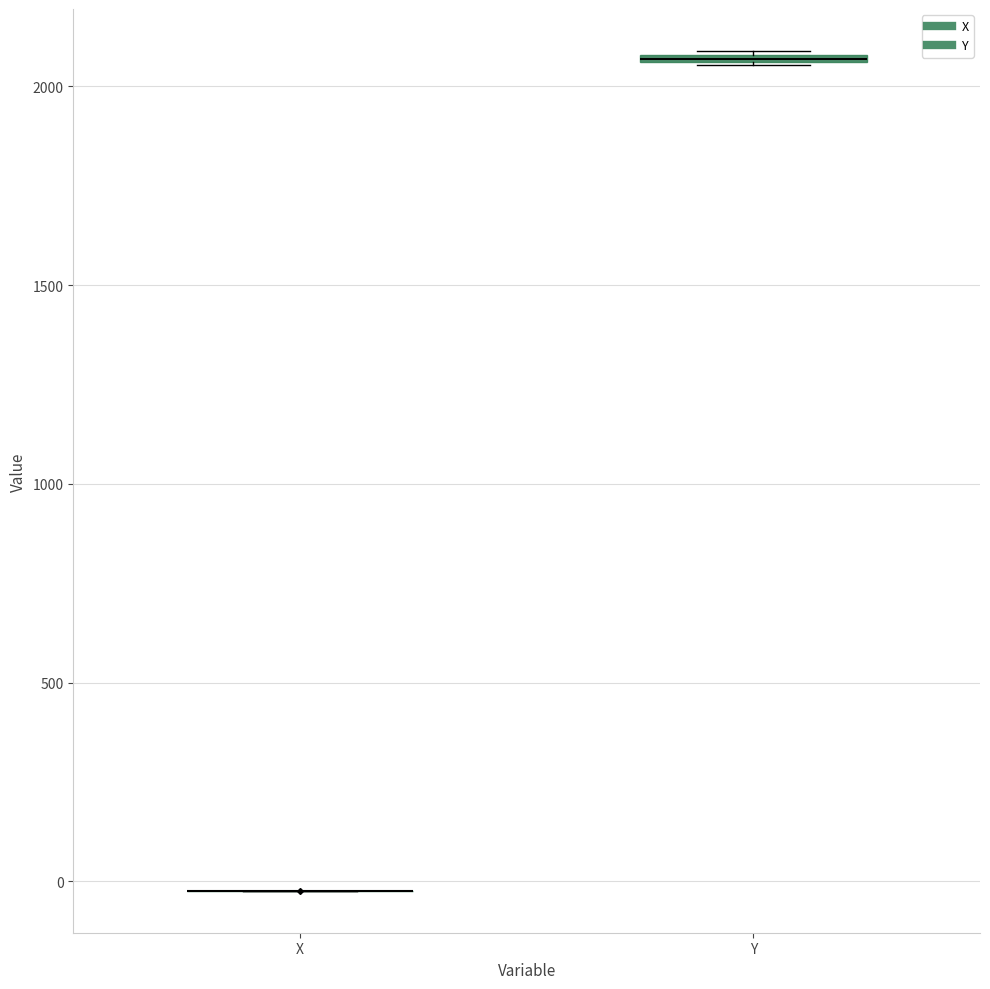

Where is the lower edge of the box for Y on the y-axis? The values are not printed on the chart, so give them approximately, as read against the axis.

2050